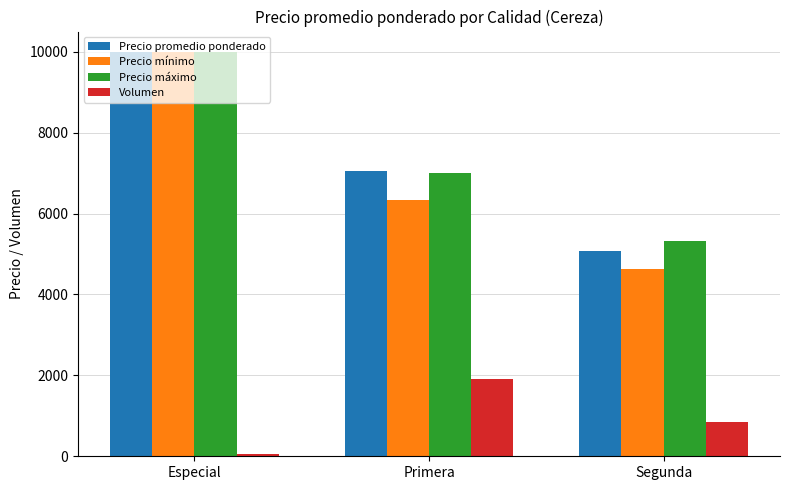

What is the difference between the highest and lowest values at Segunda?

4468